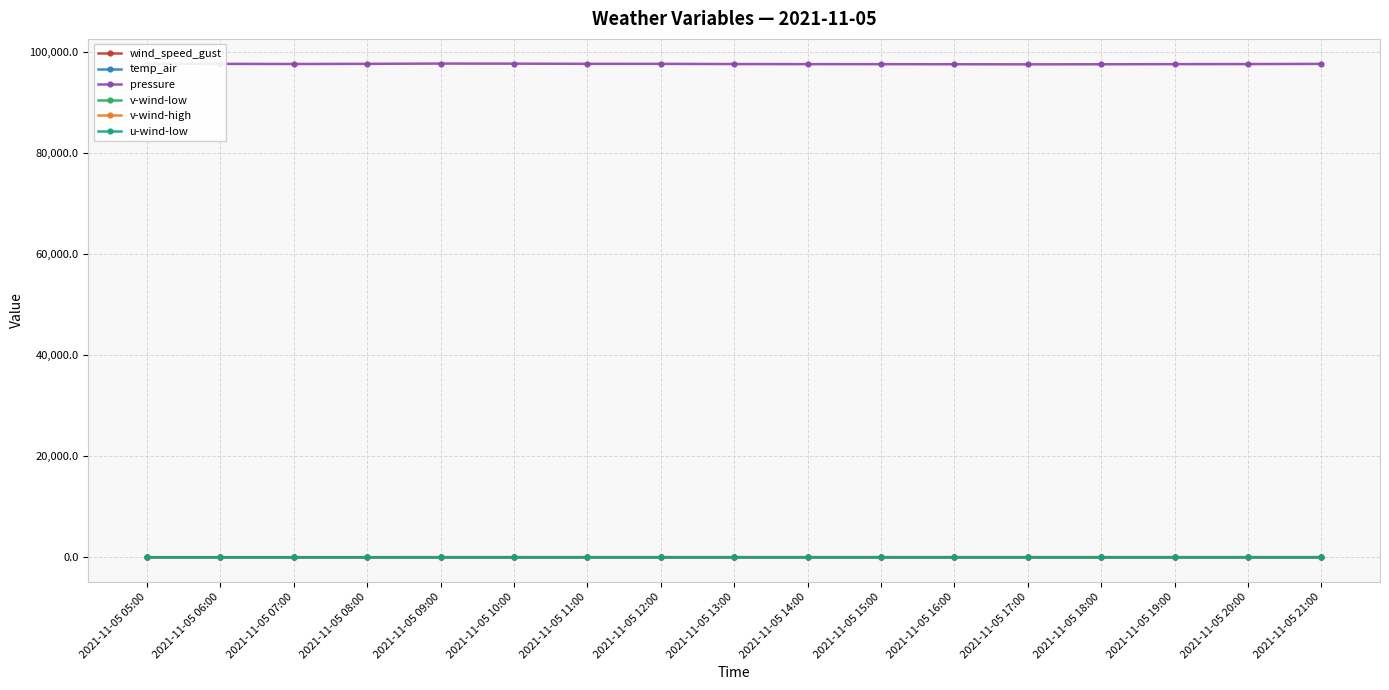

Is it true that temp_air equals 10.1 at 2021-11-05 20:00?

True